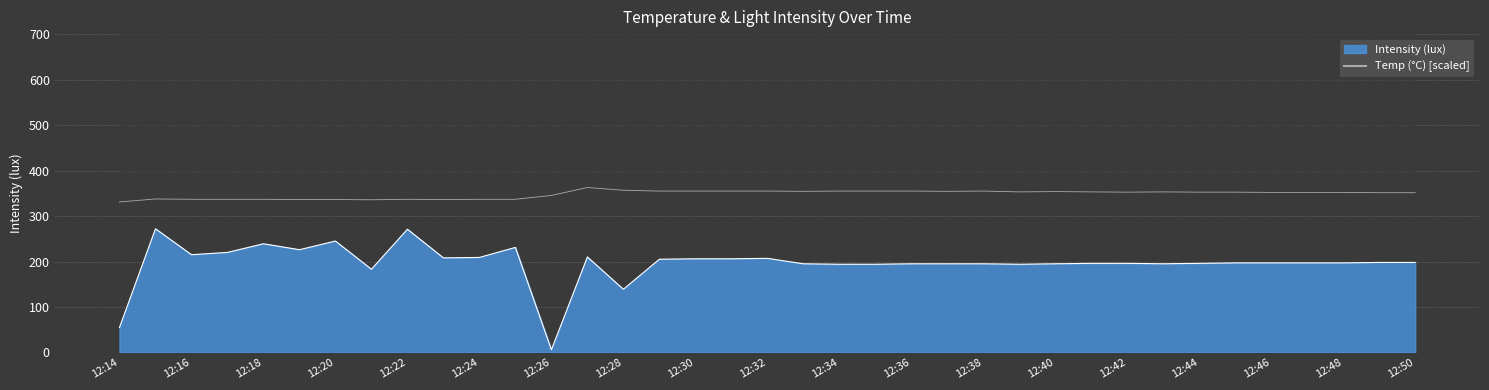

How many values exceed 352?

19